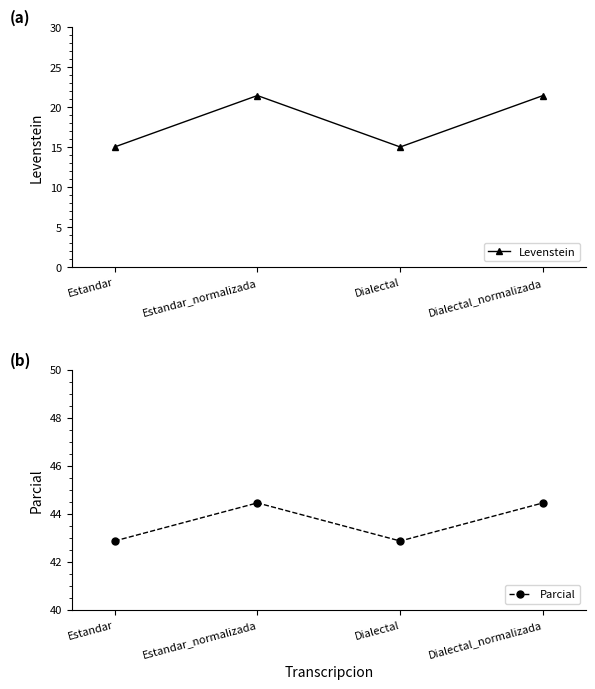

What are all the series names shown in the legend?

Levenstein, Parcial